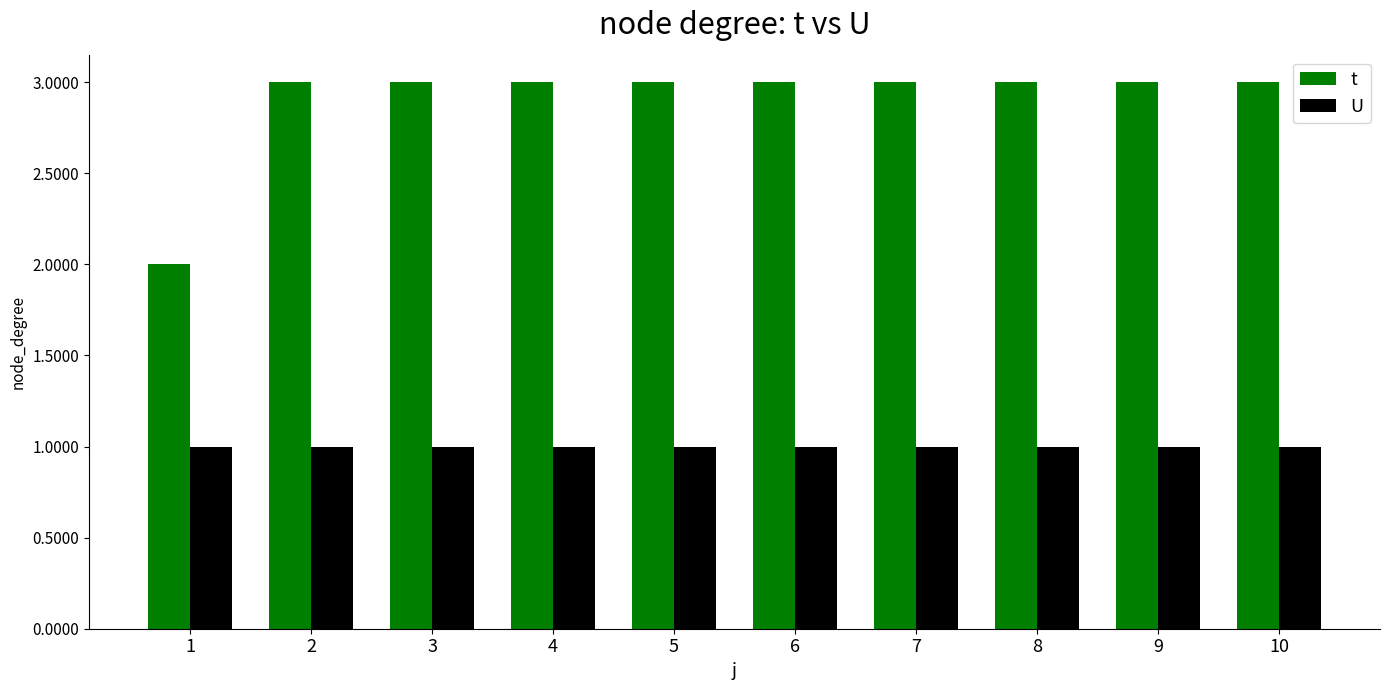

What is the maximum value shown in the chart?

3